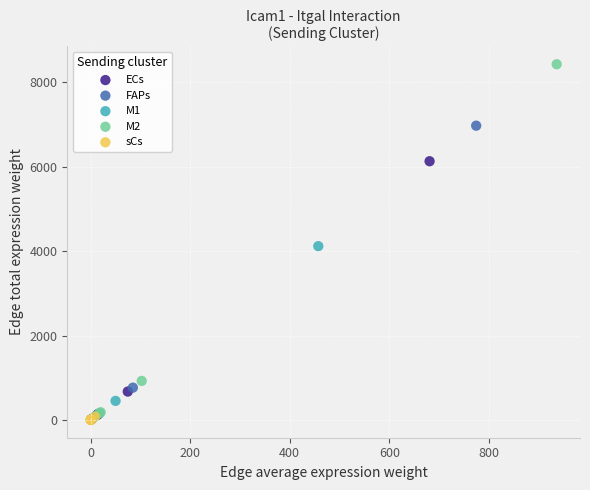

Which series reaches the maximum Y coordinate?

M2